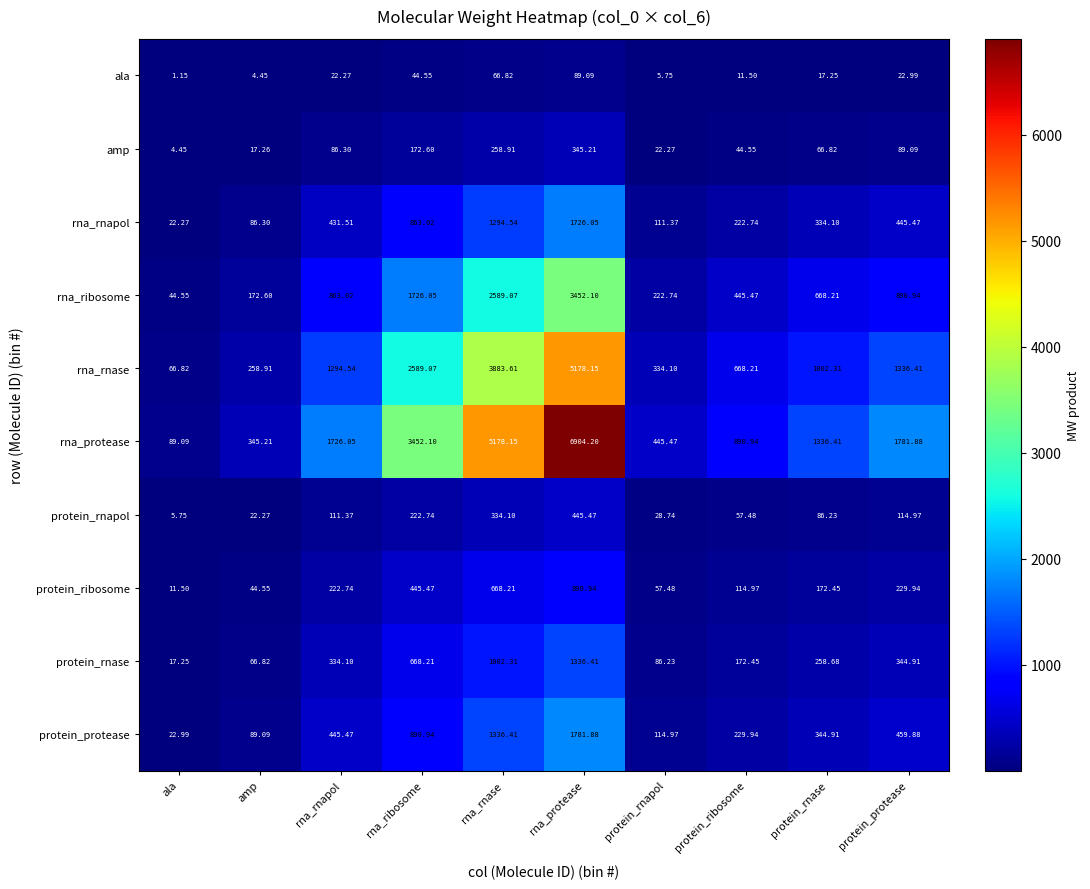

List the series in order of their peak value, highest first.

rna_protease, rna_rnase, rna_ribosome, protein_protease, rna_rnapol, protein_rnase, protein_ribosome, protein_rnapol, amp, ala